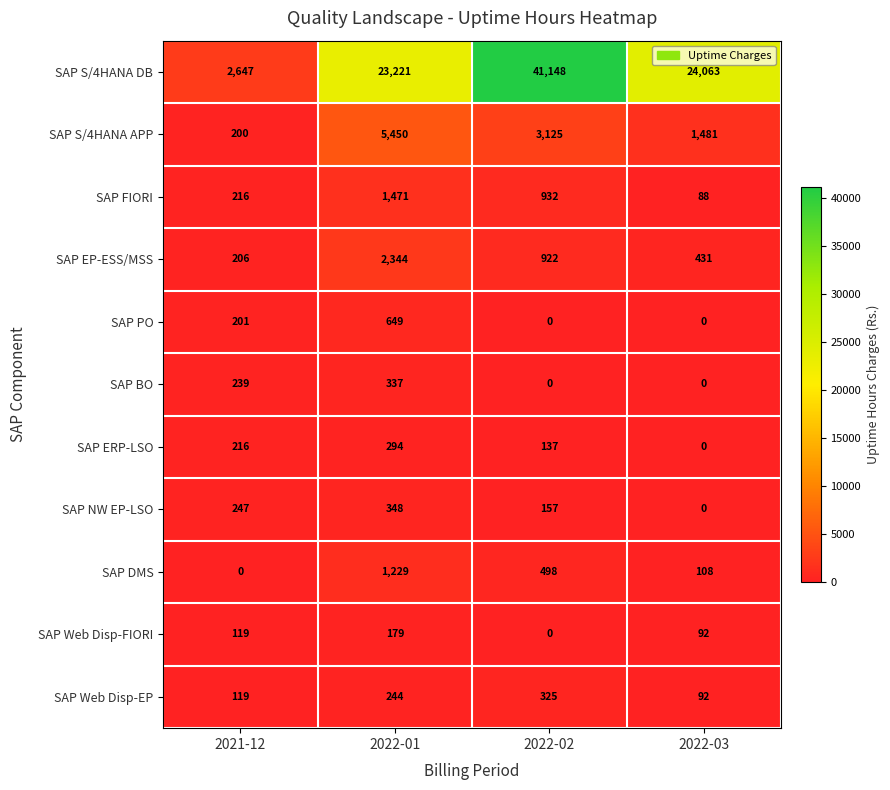

True or false: SAP ERP-LSO has a value of 294 at 2022-01.

True